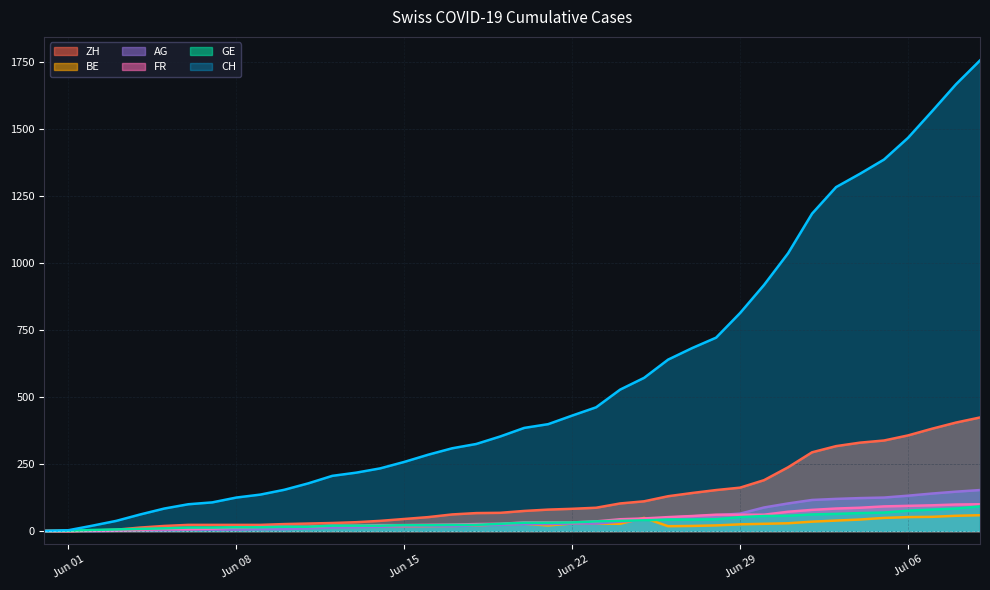

At which category is the sum across all series the highest?

2020-07-09